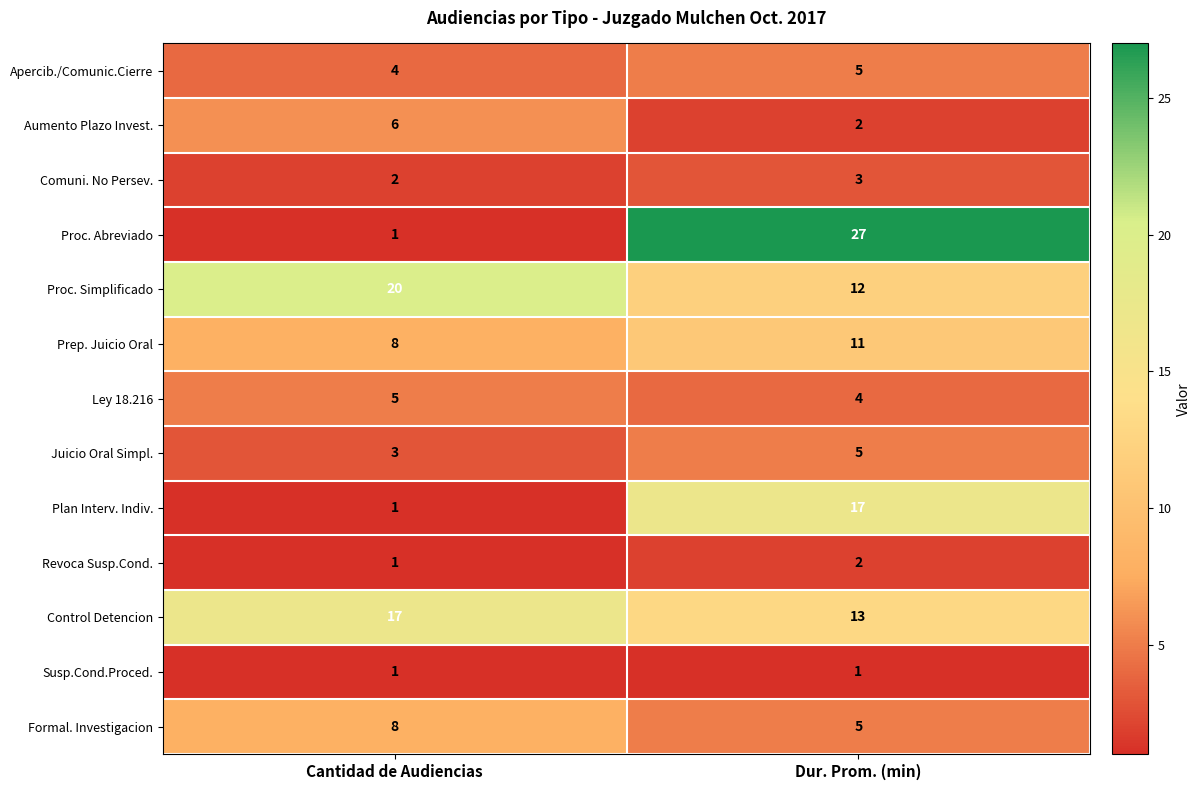

Read the Plan Interv. Indiv. value at Dur. Prom. (min), to the nearest 10.

20